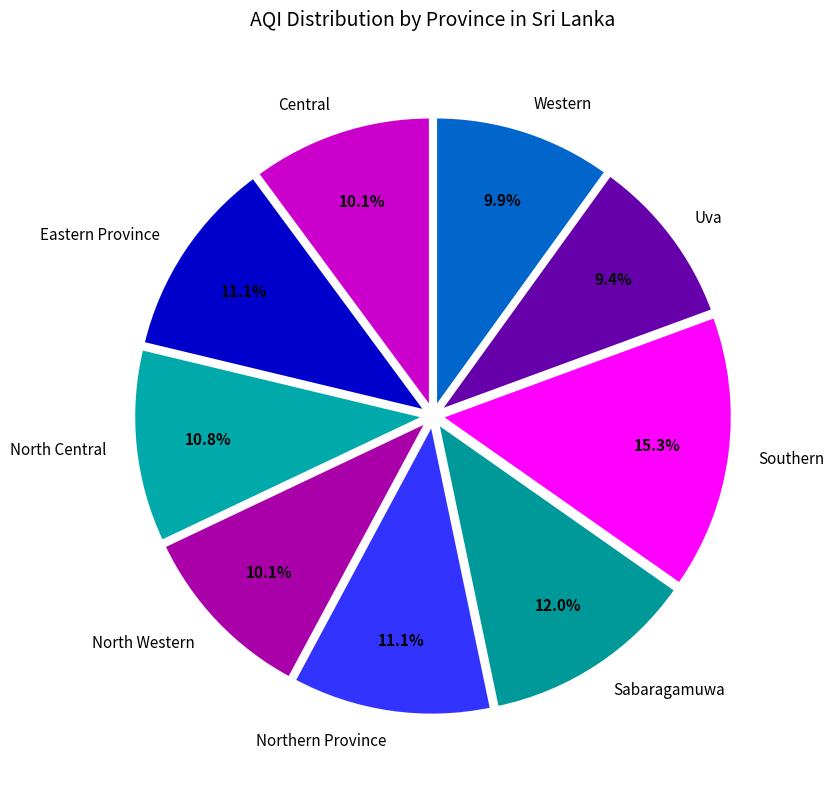

How many segments does this pie chart have?

9